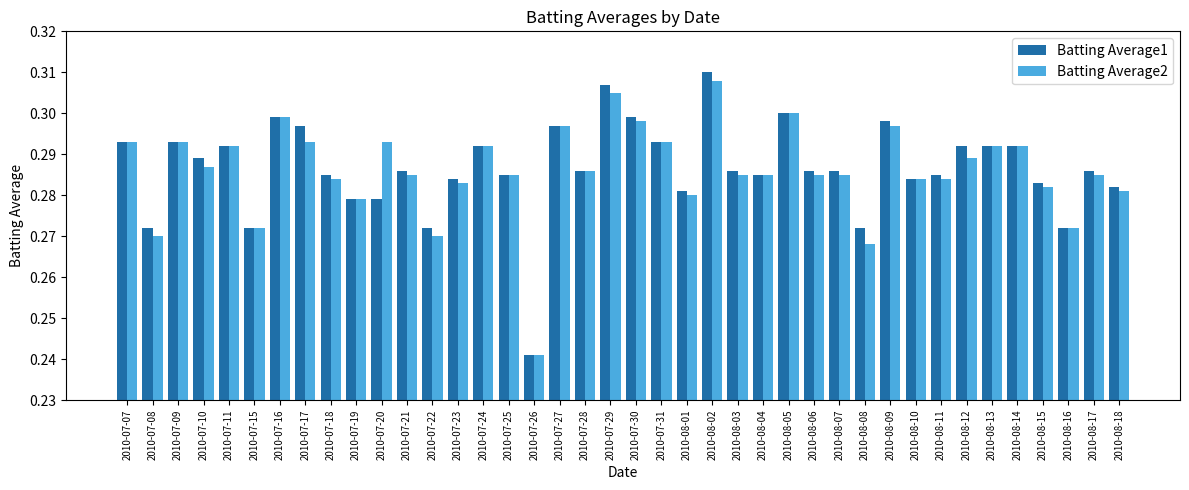

Count the Batting Average1 values in the range 0 to 1.

40